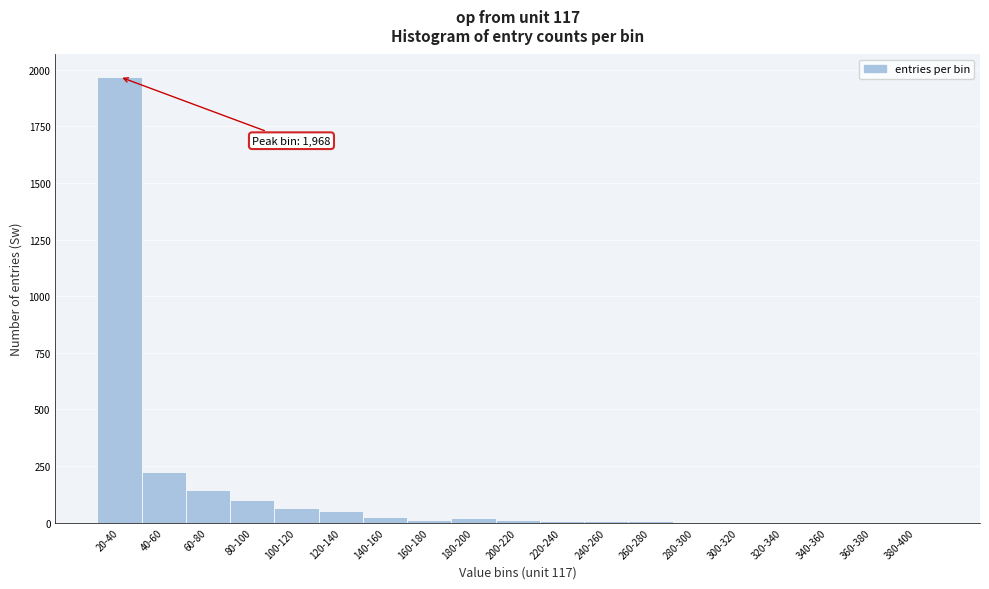

Is it true that the value at 20-40 is 1968?

True